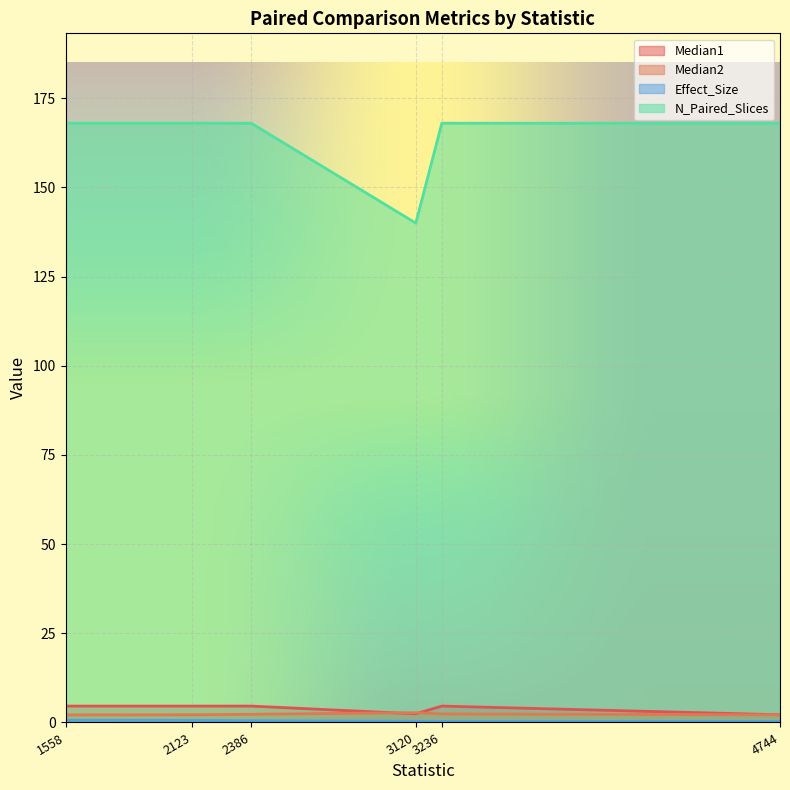

What is the average value of the Median2 series?

2.3